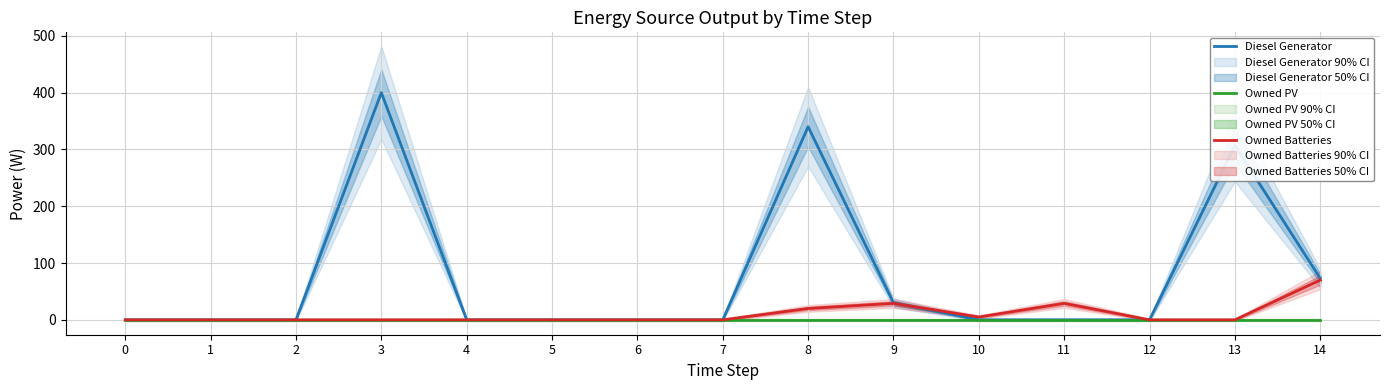

Does the chart have visible grid lines?

Yes